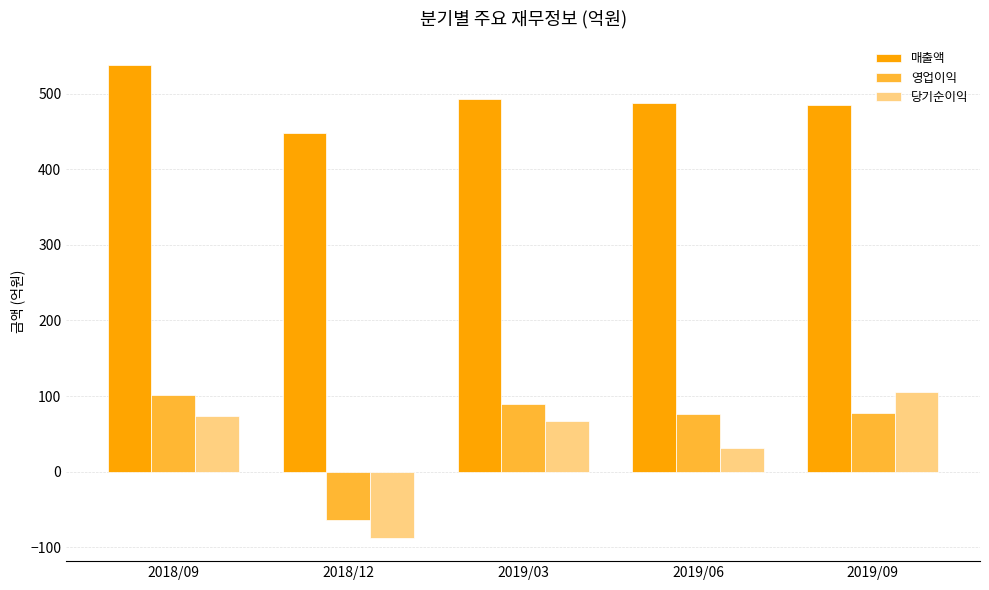

At which label does 당기순이익 first exceed 67?

2018/09